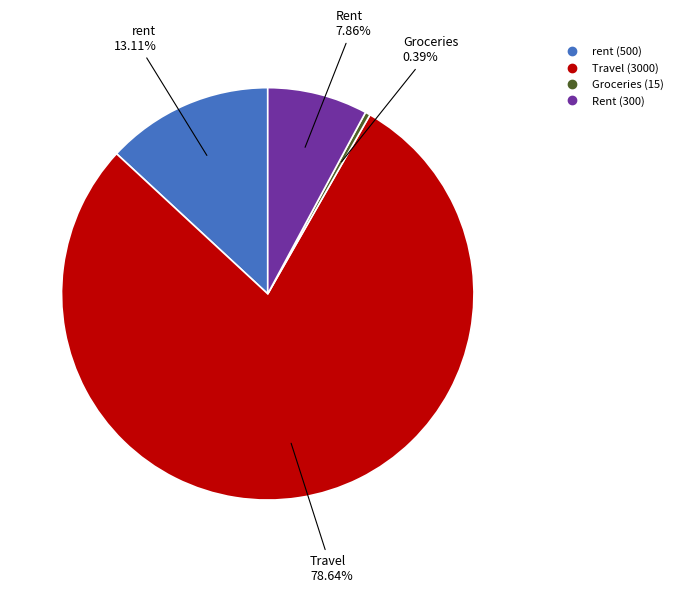

To the nearest percent, what is the combined percentage of rent and Travel?

92%